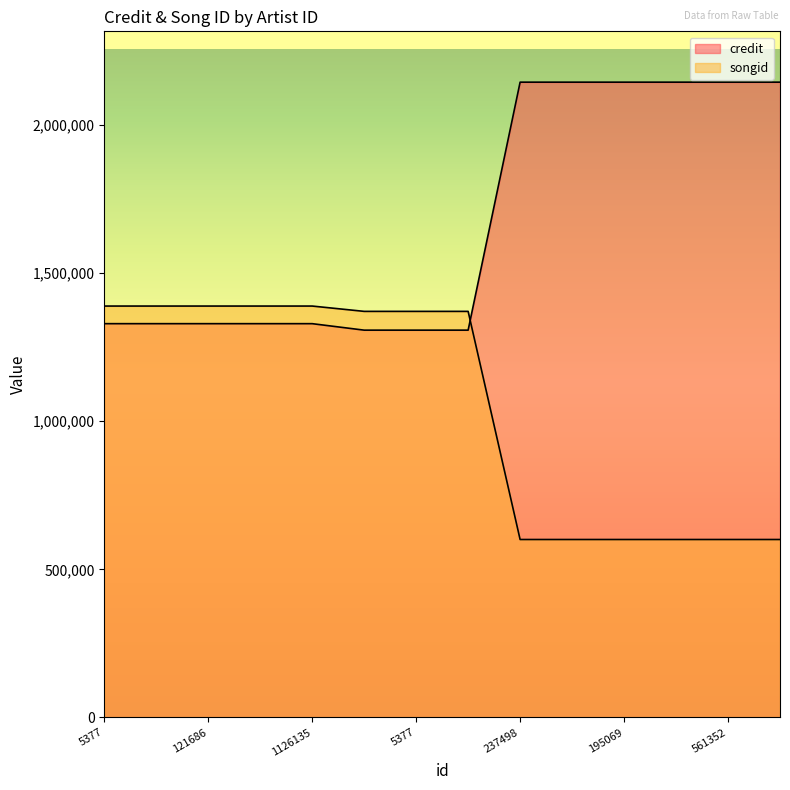

What are all the series names shown in the legend?

credit, songid